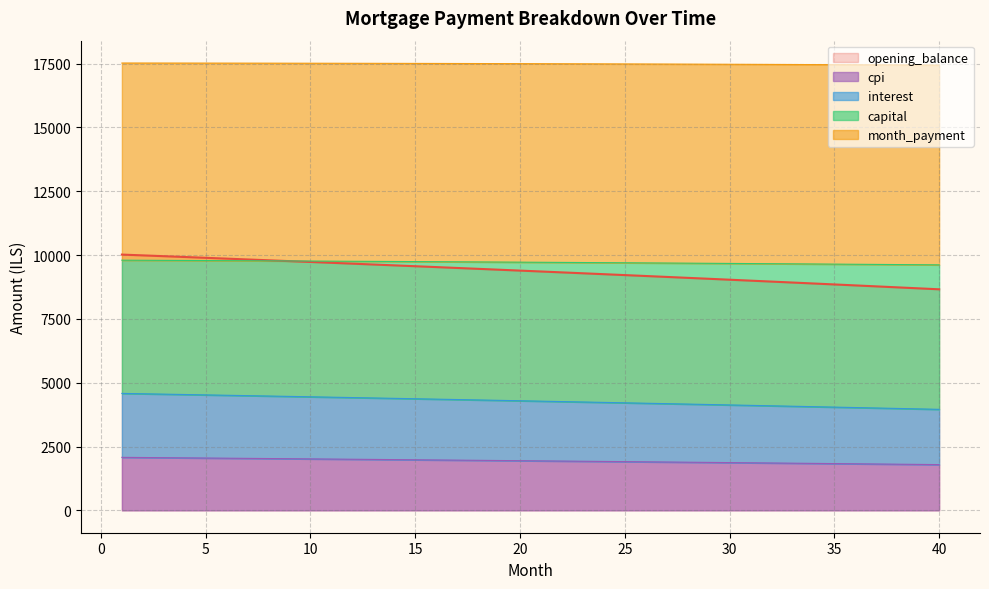

The month_payment series shows 5335.7 at 10. True or false?

False